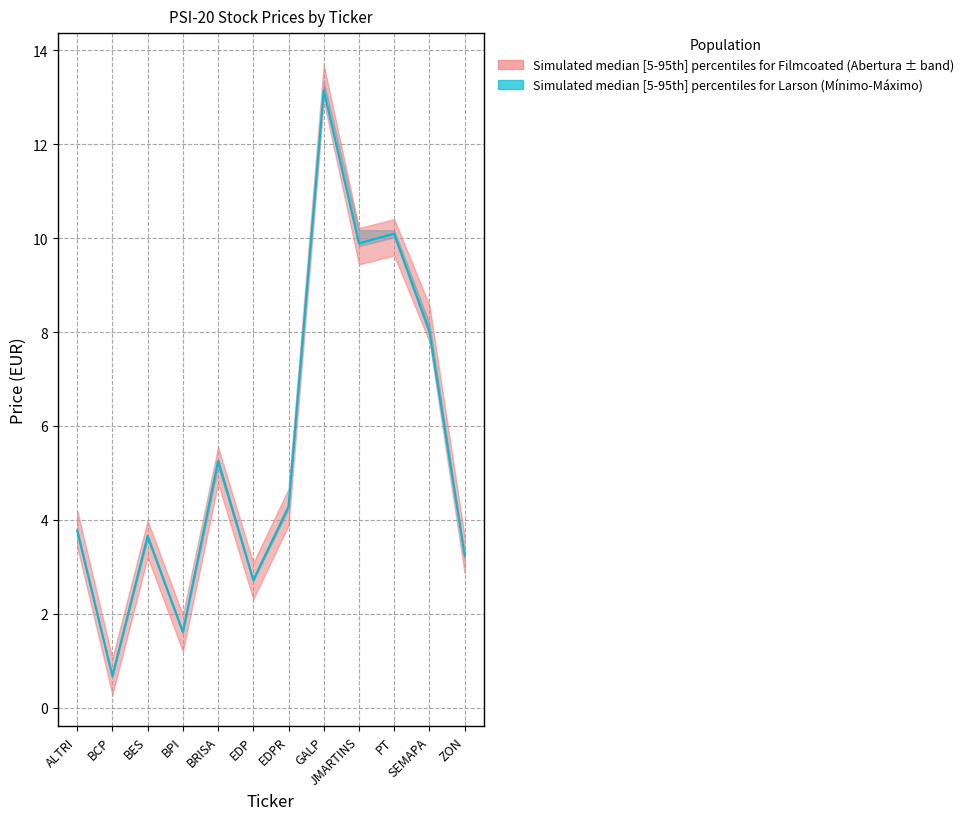

The Mínimo series shows 1.1 at ZON. True or false?

False